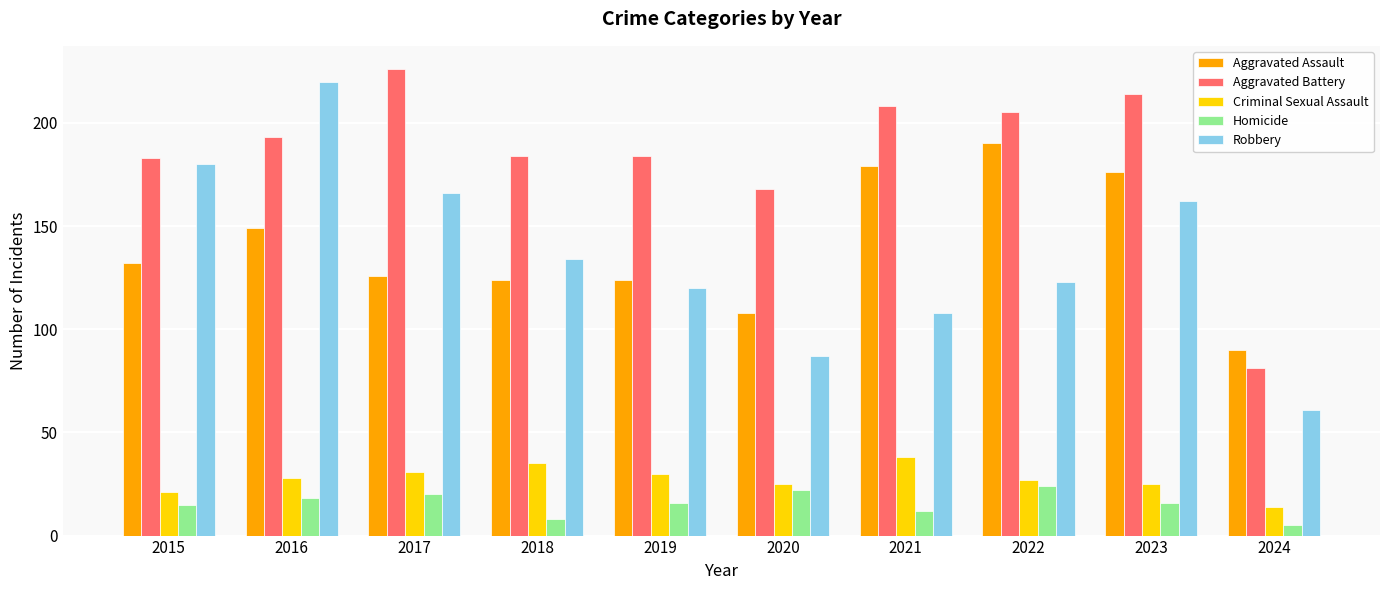

What is the sum of all Aggravated Assault values?

1398